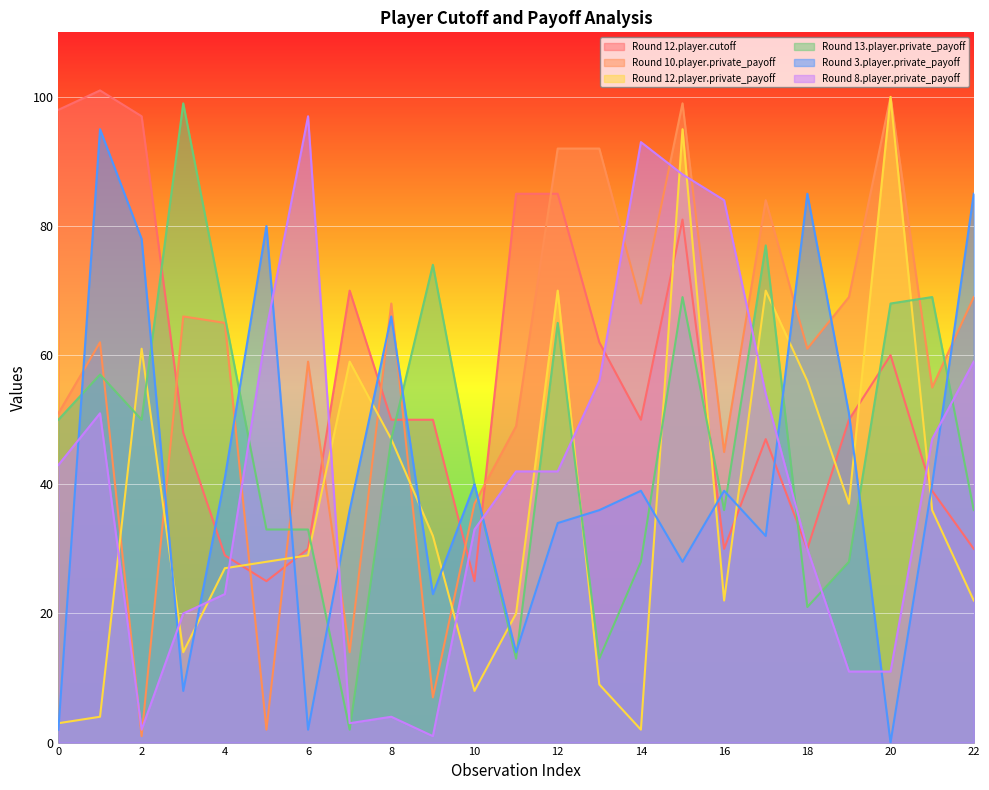

Is it true that incomplete_mean.13.player.private_payoff equals 36 at 16?

True